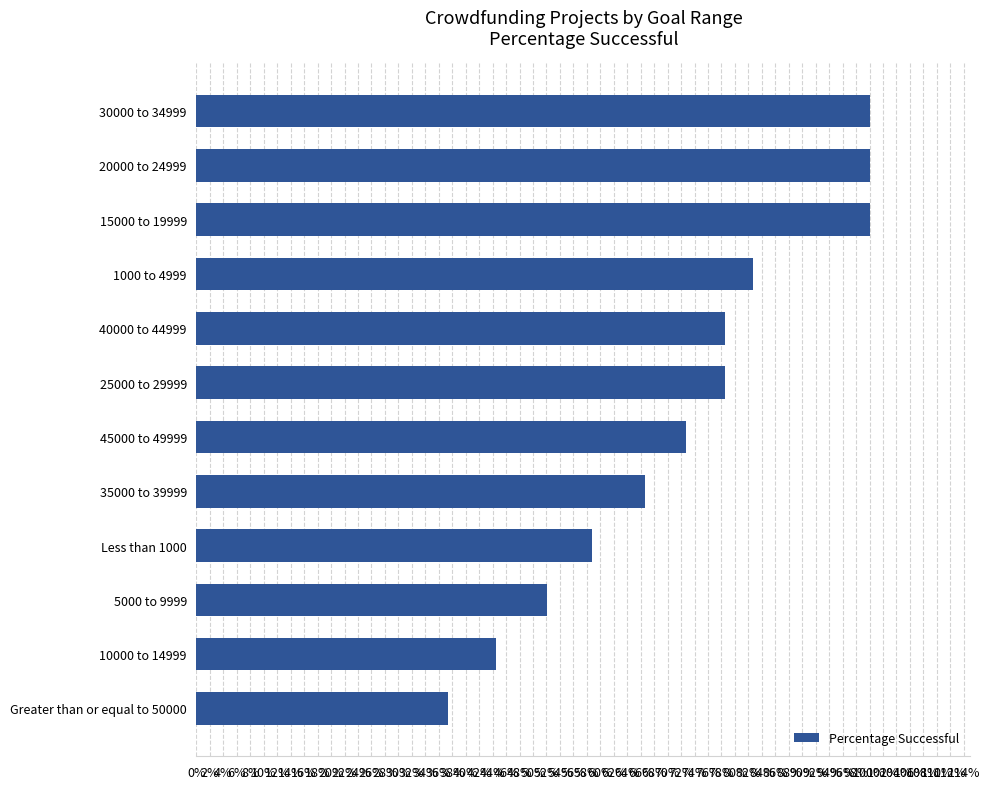

Are the bars horizontal?

Yes